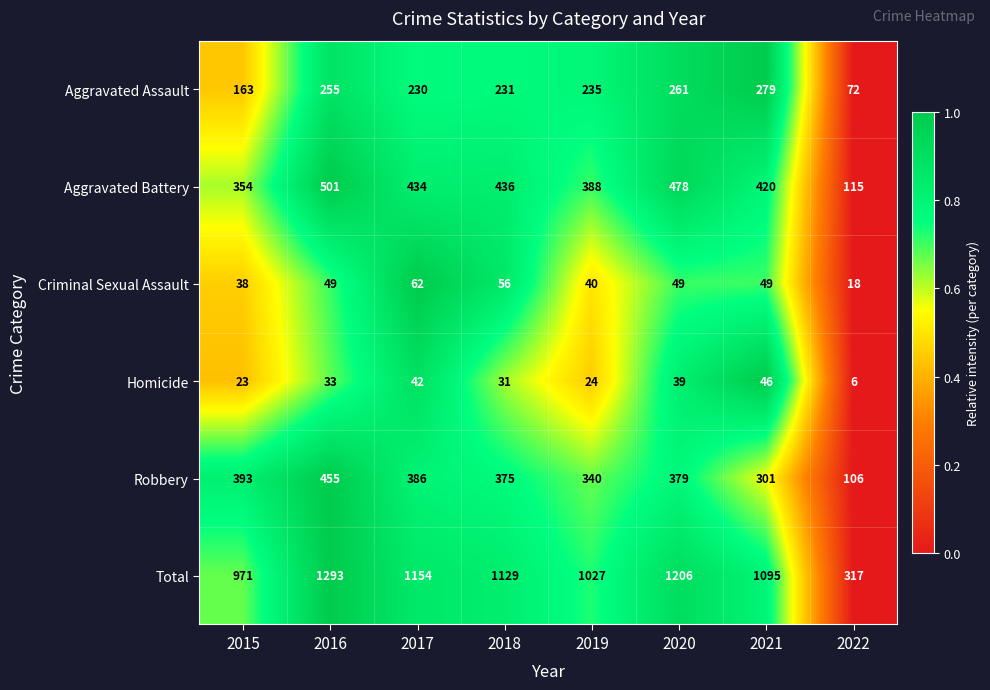

At 2016, list the series in order from largest to smallest.

Total, Aggravated Battery, Robbery, Aggravated Assault, Criminal Sexual Assault, Homicide